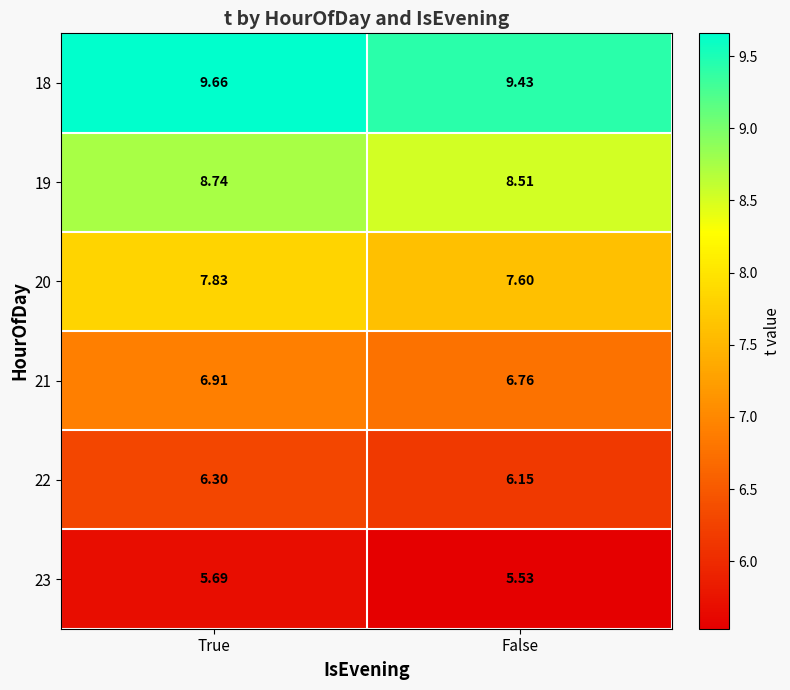

What is the difference between the highest and lowest values at True?

4.0